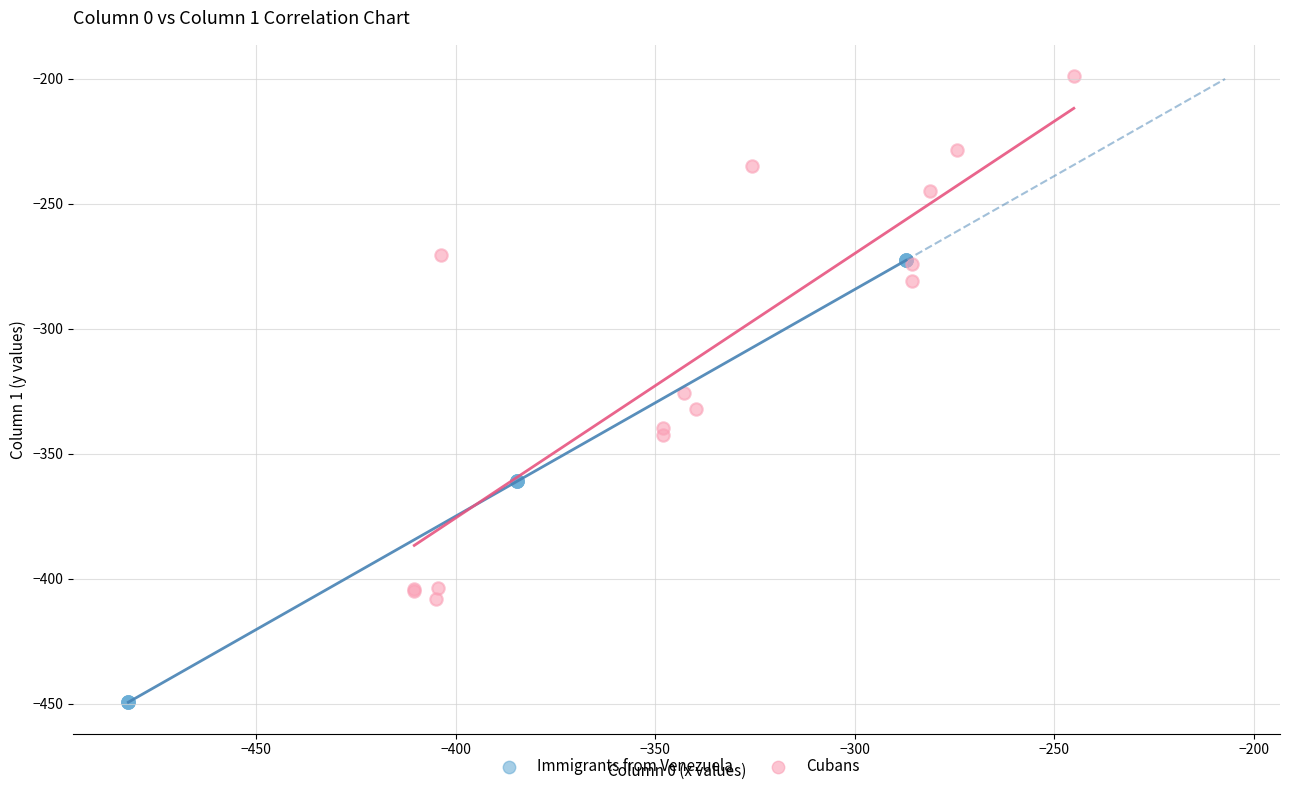

Which series has the largest Y range (max minus min)?

Cubans